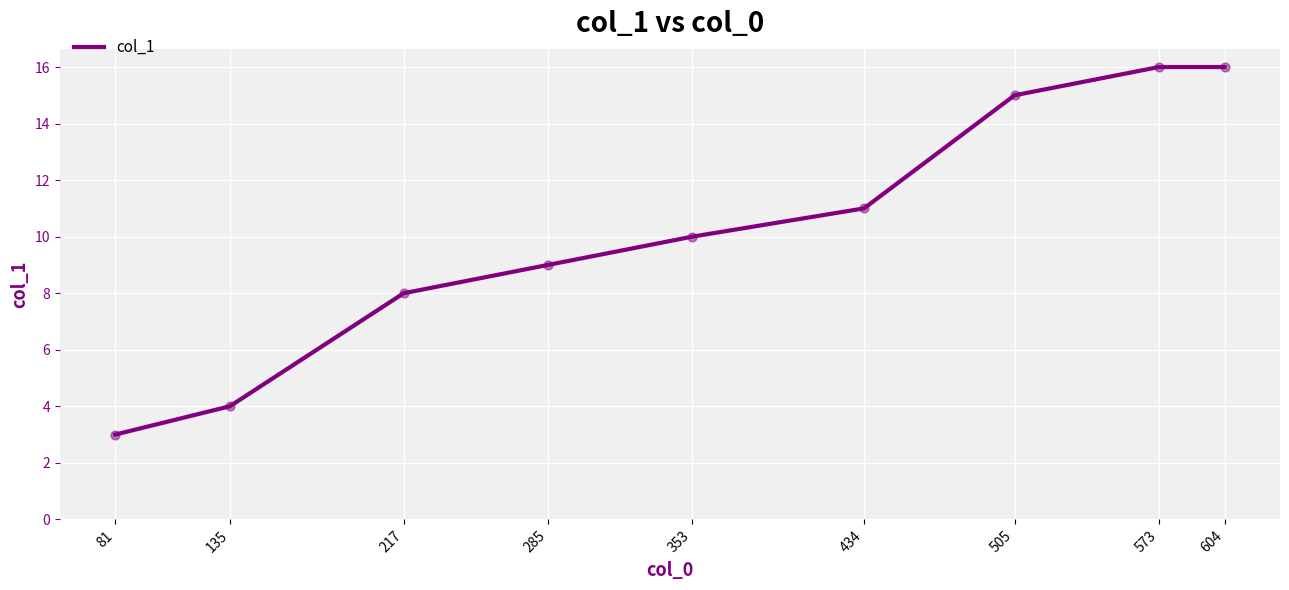

Approximately how many times larger is the value at 604 compared to 573?

1.0